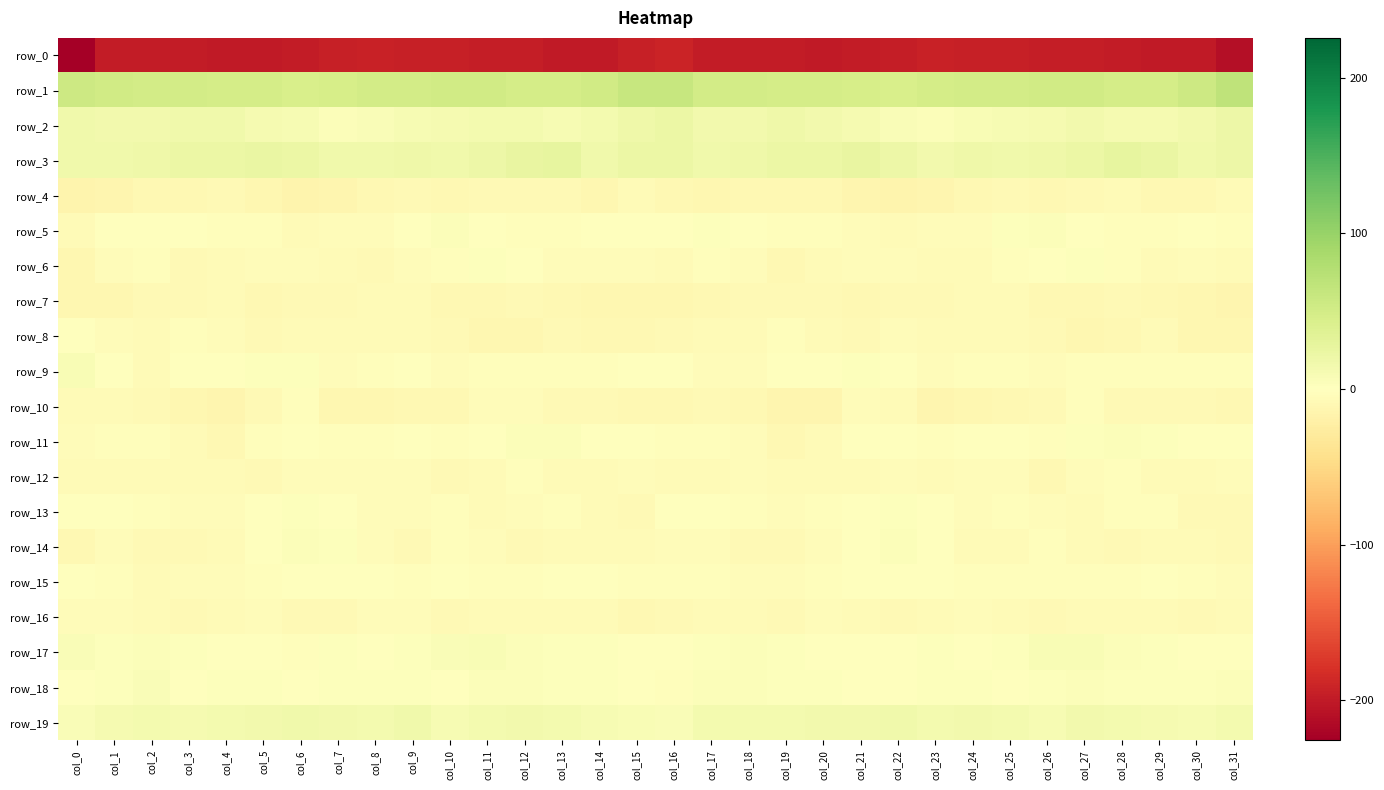

What is the average value of the row_10 series?

-8.5